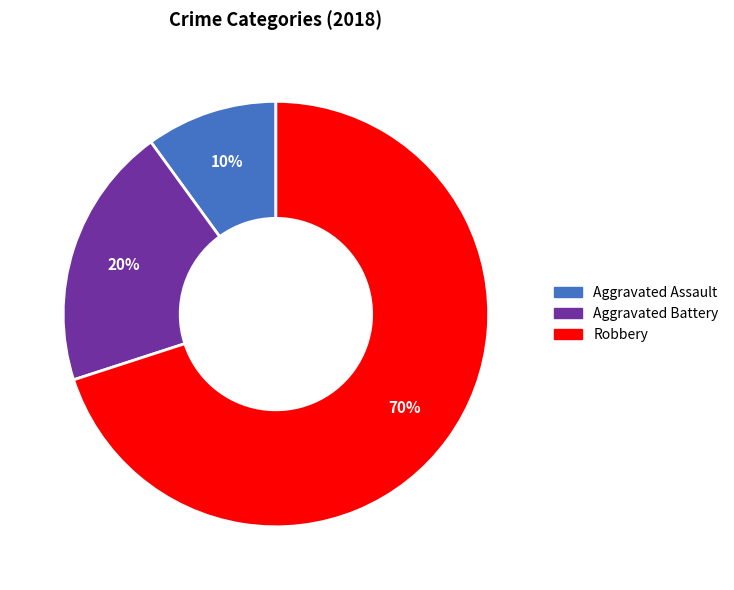

Rank the categories by value from highest to lowest.

Robbery, Aggravated Battery, Aggravated Assault